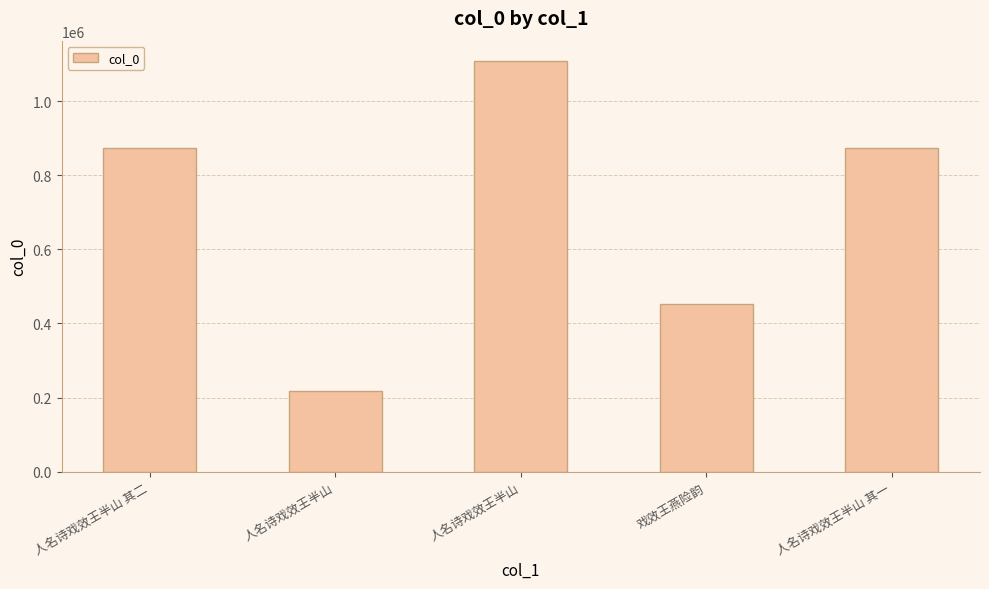

How many categories are shown in the chart?

5